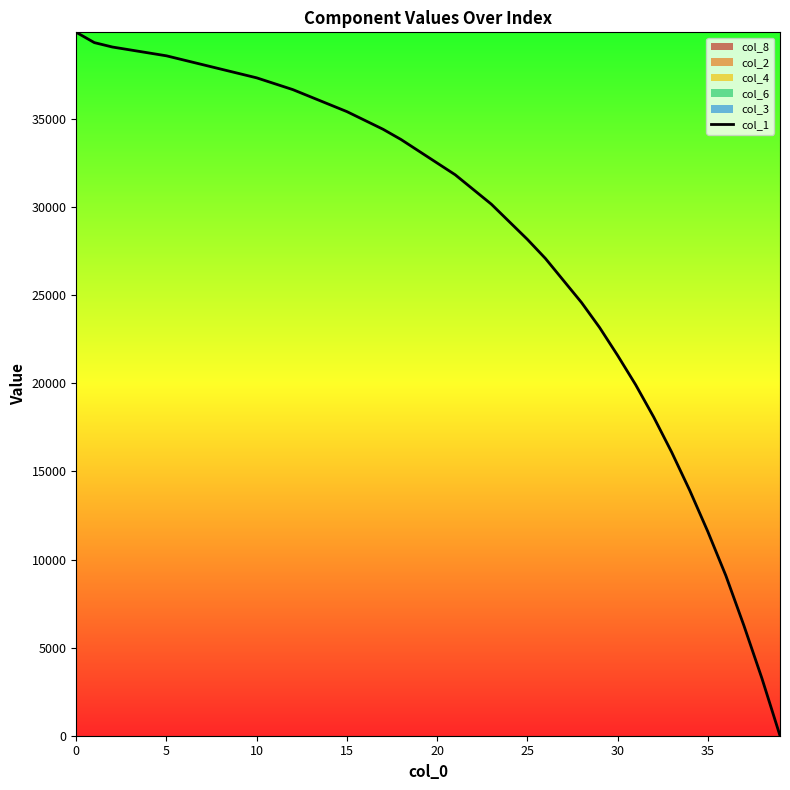

What is the label of the 6th point from the right?

34